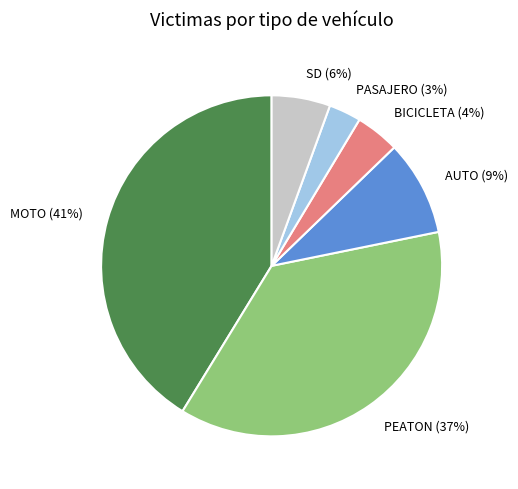

Which slice is the smallest?

PASAJERO